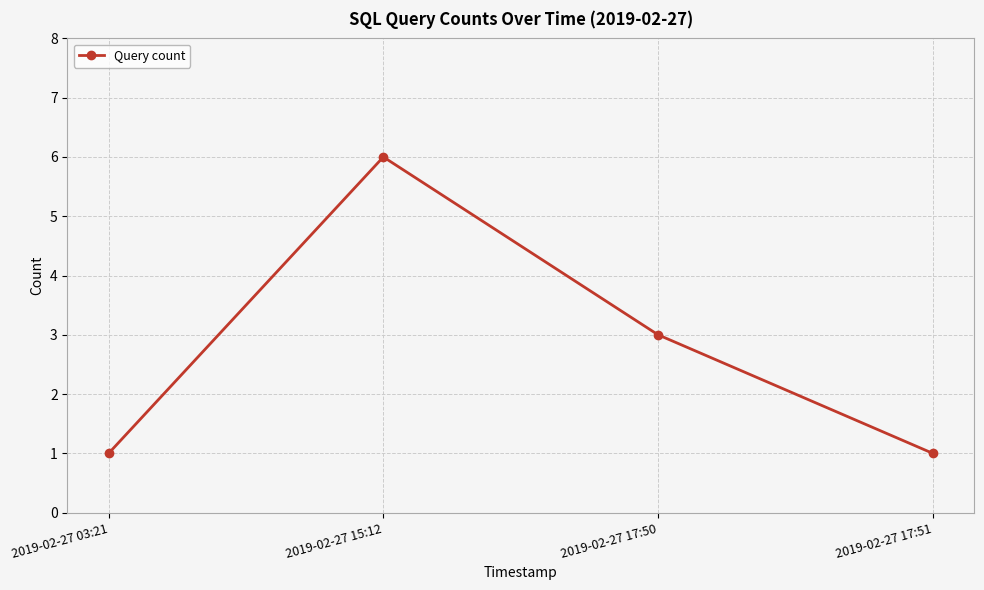

What is the greatest value displayed?

6